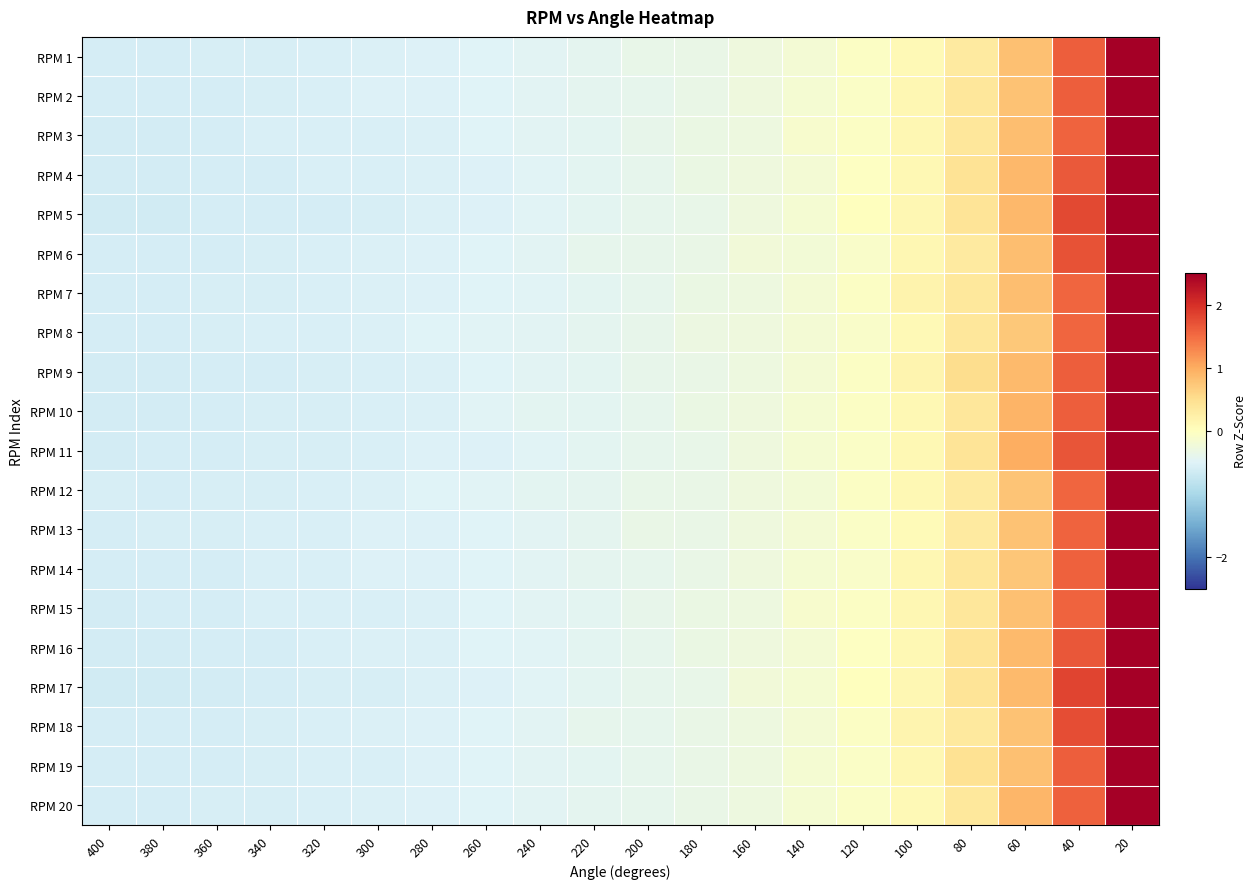

Rank the series by their maximum value, from lowest to highest.

RPM 17, RPM 5, RPM 11, RPM 18, RPM 16, RPM 4, RPM 9, RPM 10, RPM 6, RPM 19, RPM 20, RPM 3, RPM 2, RPM 15, RPM 1, RPM 7, RPM 14, RPM 13, RPM 12, RPM 8